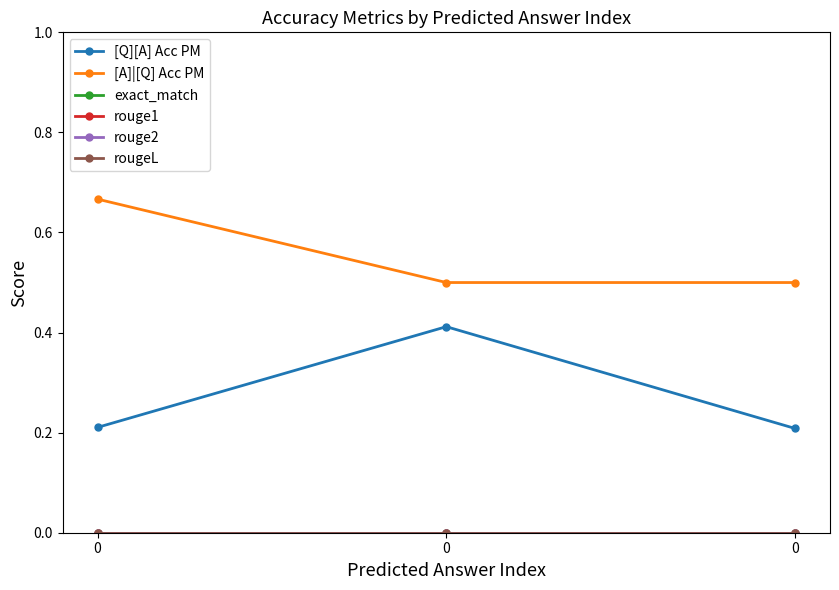

What is the spread (max minus min) of values at 0?

0.7